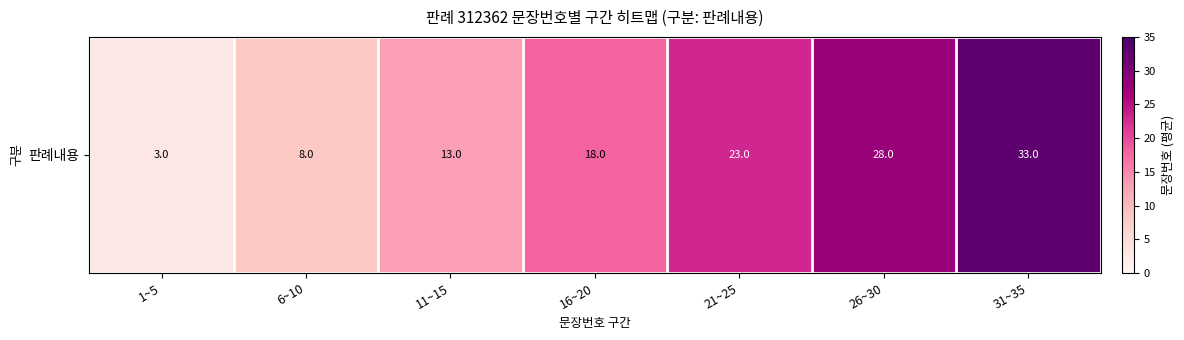

True or false: the data shows 3 at 1~5.

True